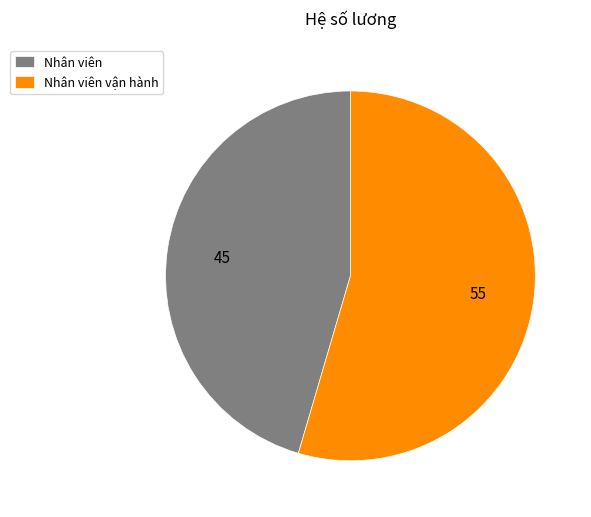

What is the largest slice in the pie chart?

Nhân viên vận hành